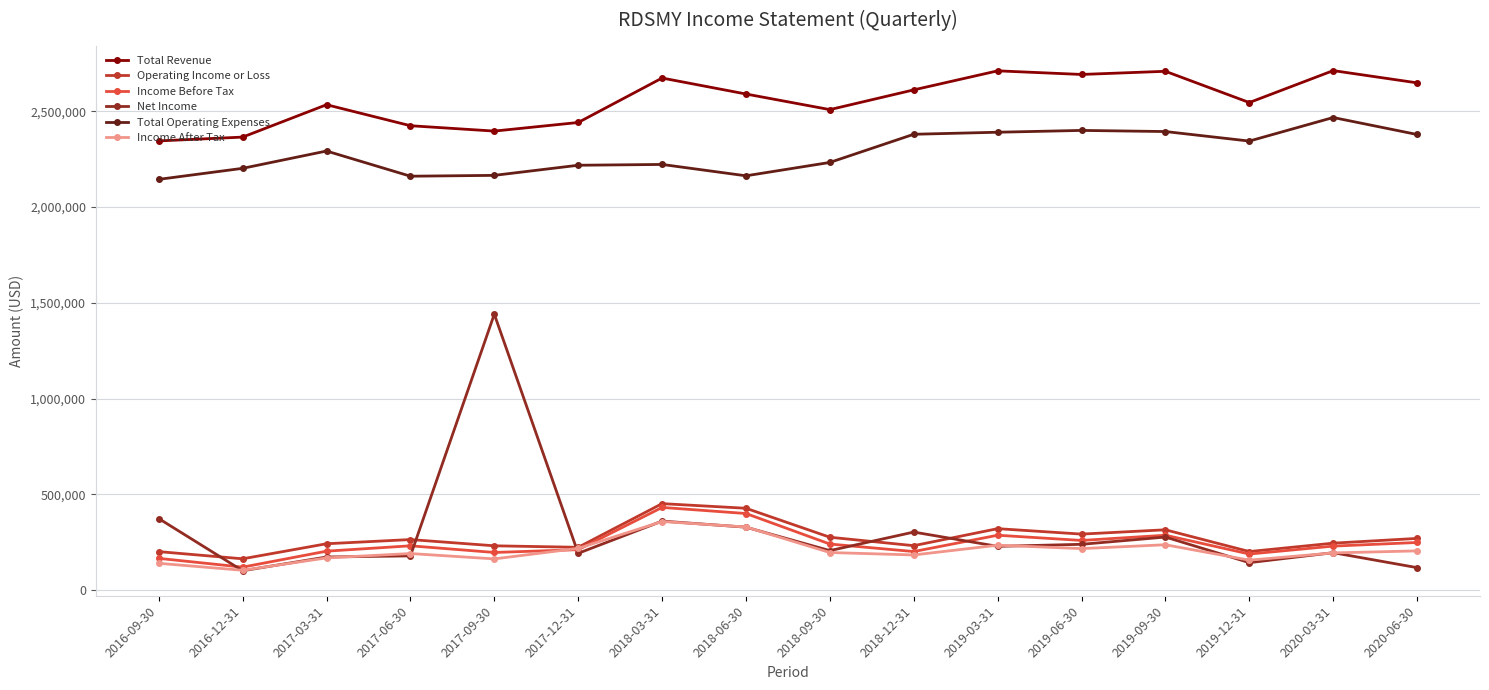

Is it true that Total Operating Expenses equals 2467500 at 2020-03-31?

True